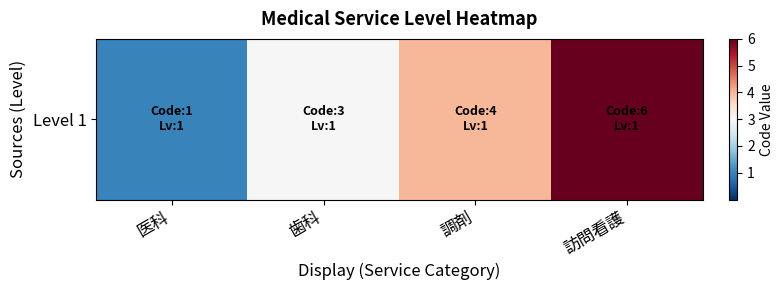

Reading left to right, list all the values displayed in this chart.

1	3	4	6